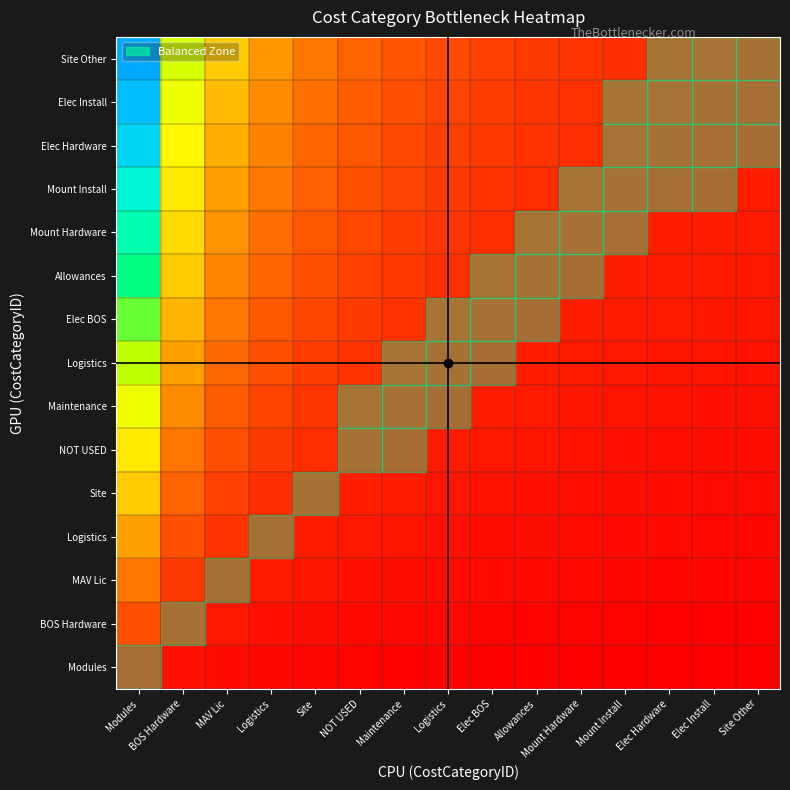

At how many categories does at least one series exceed 0?

15